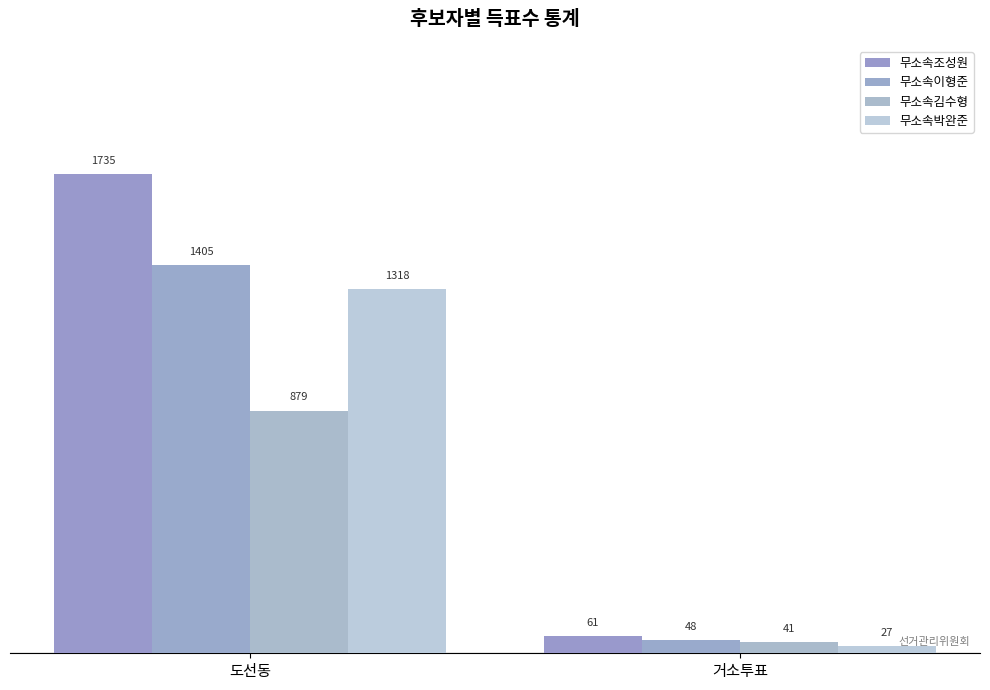

How many series are shown in this chart?

4